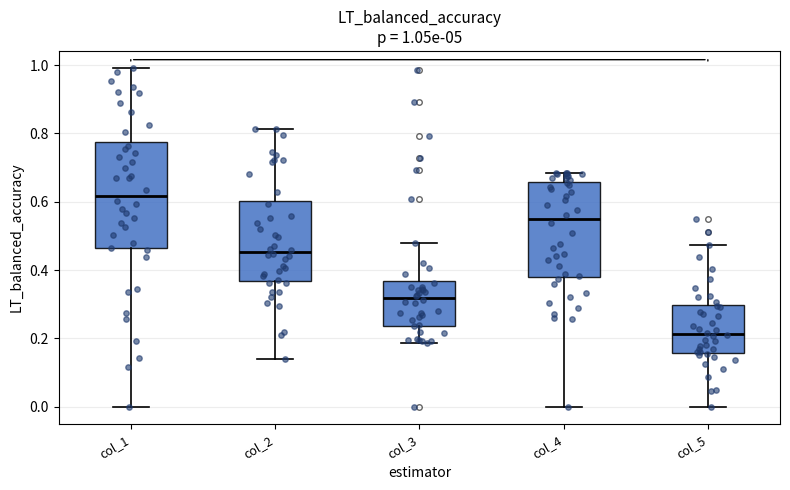

Which box's median line is the lowest?

col_5